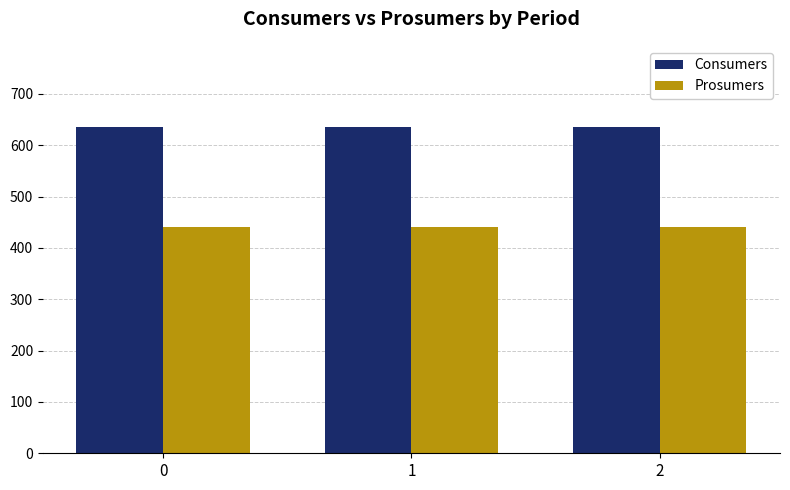

How many series are shown in this chart?

2